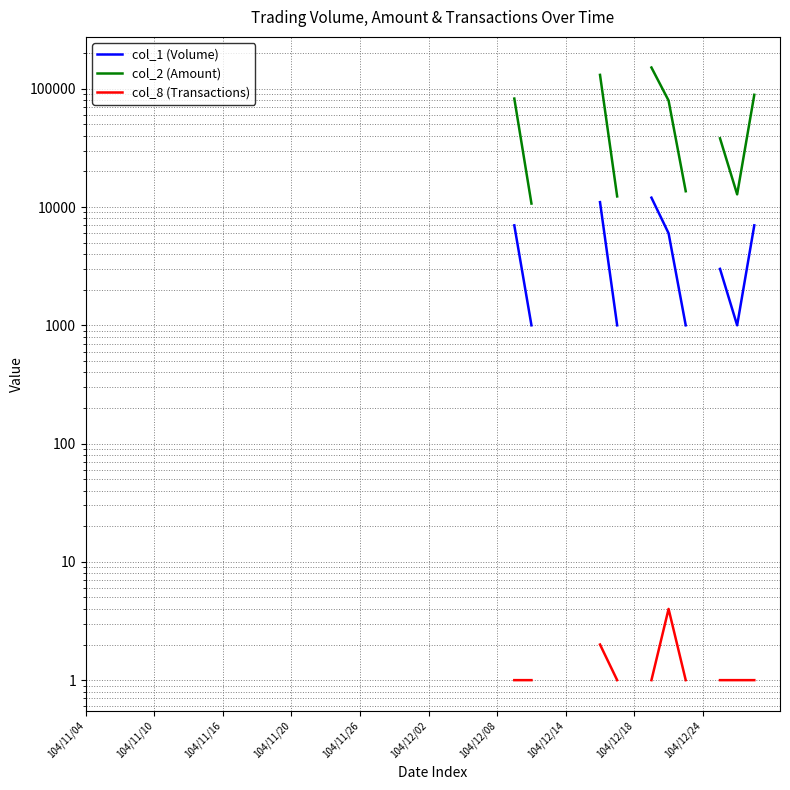

Which category has the lowest value in the col_8 (Transactions) series?

104/11/04